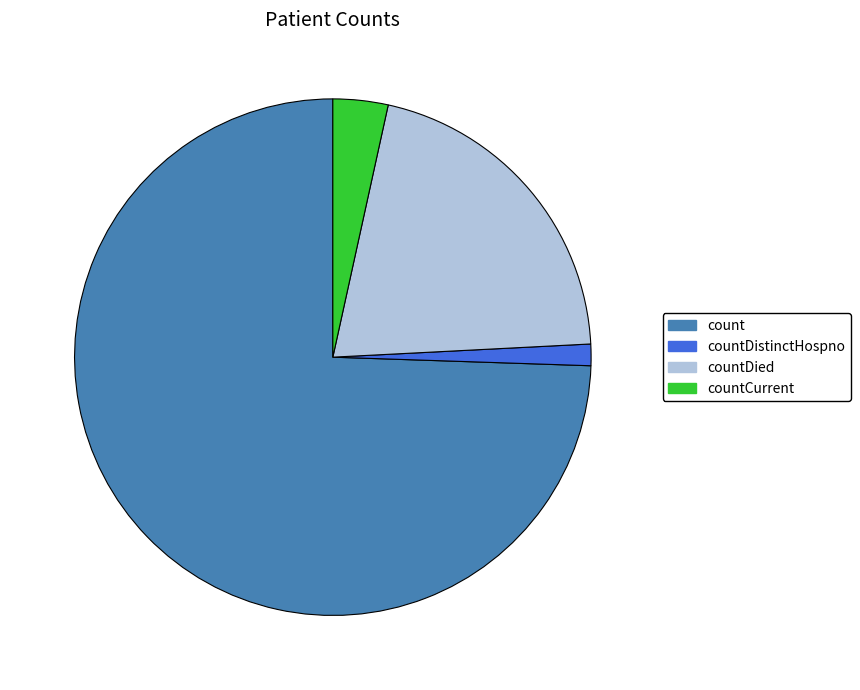

Which slice represents more than half of the pie?

count